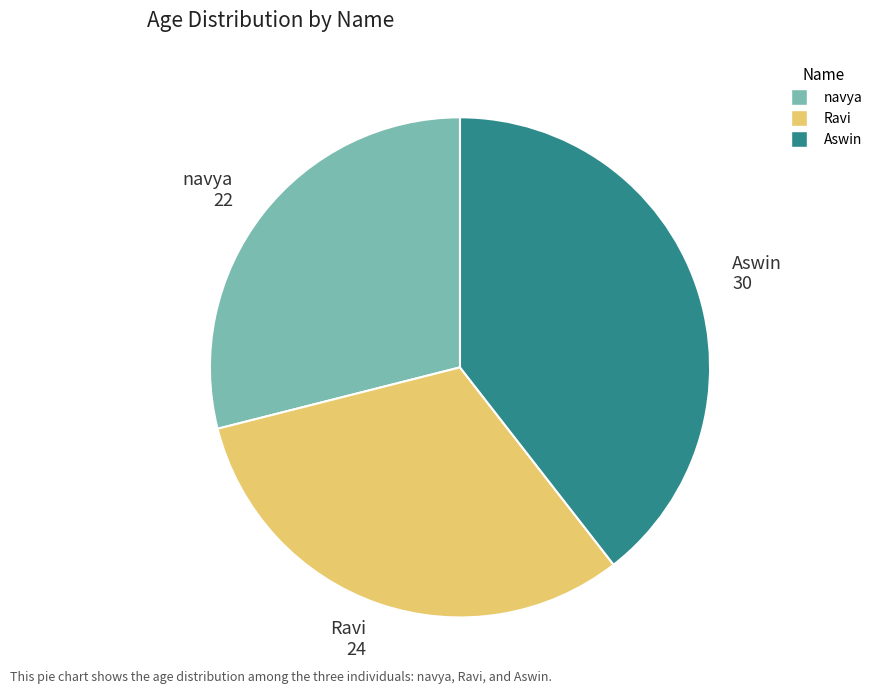

Is there any slice that represents more than half of the pie?

No